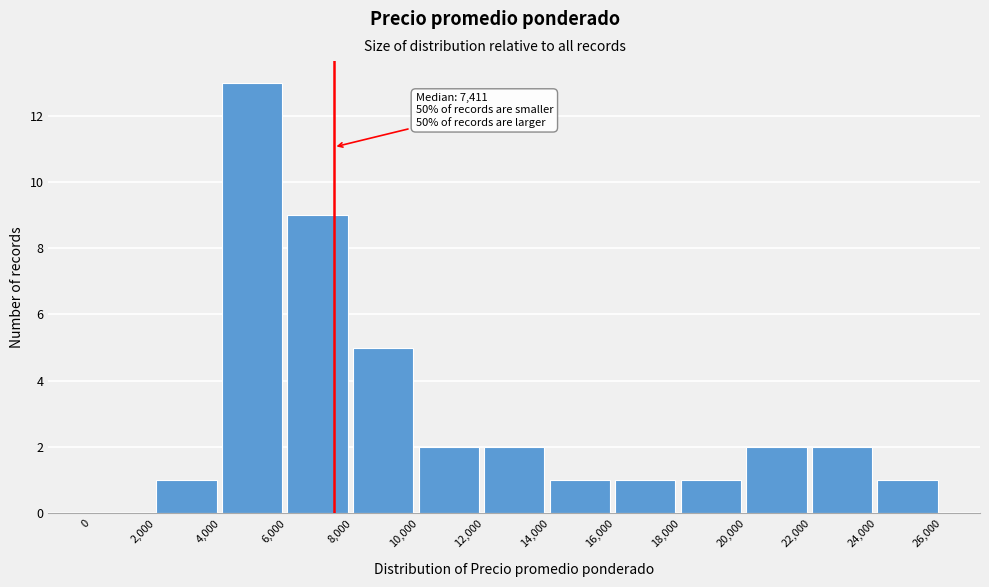

Over which range of the x-axis is the bar tallest?

4,000 to 6,000